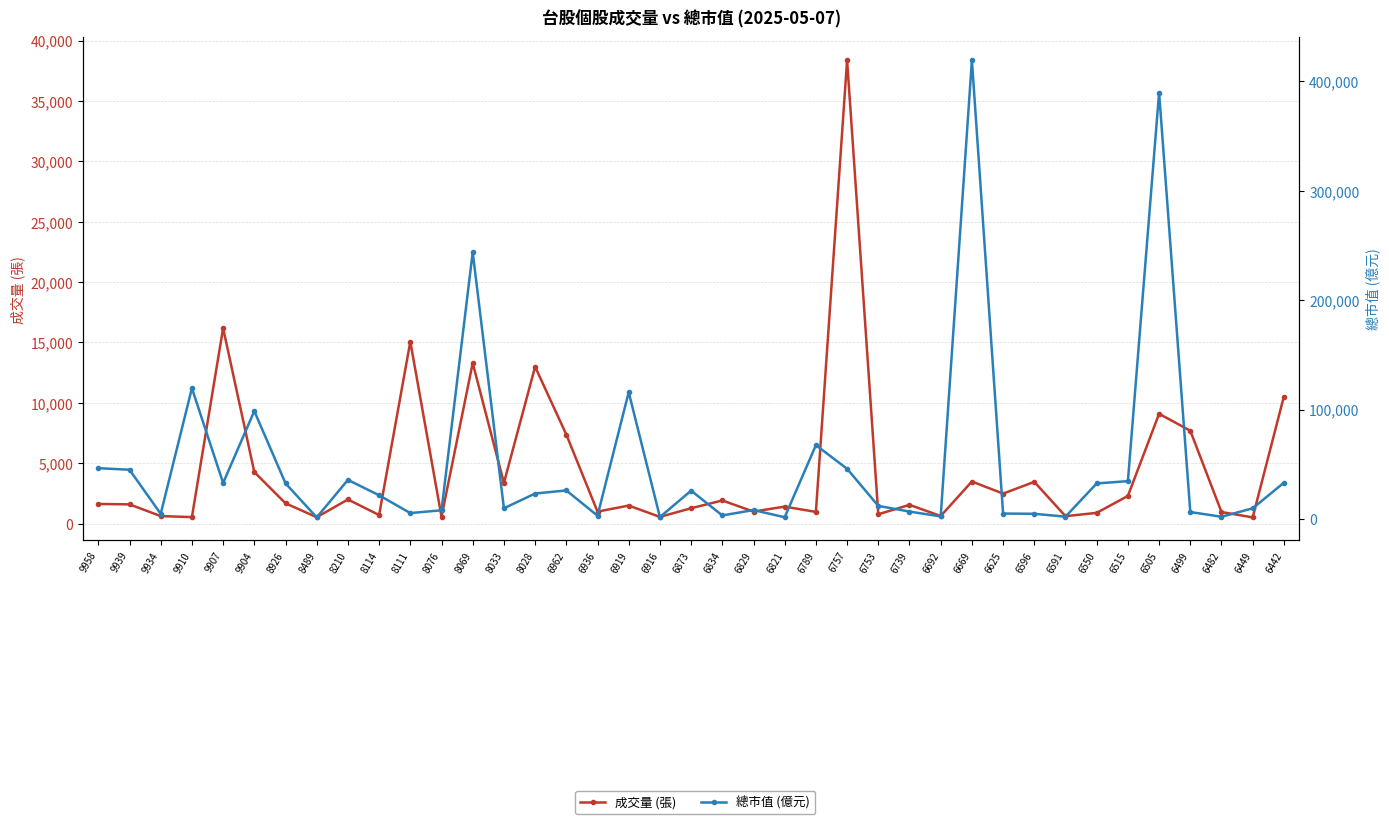

How many lines are shown in the chart?

2